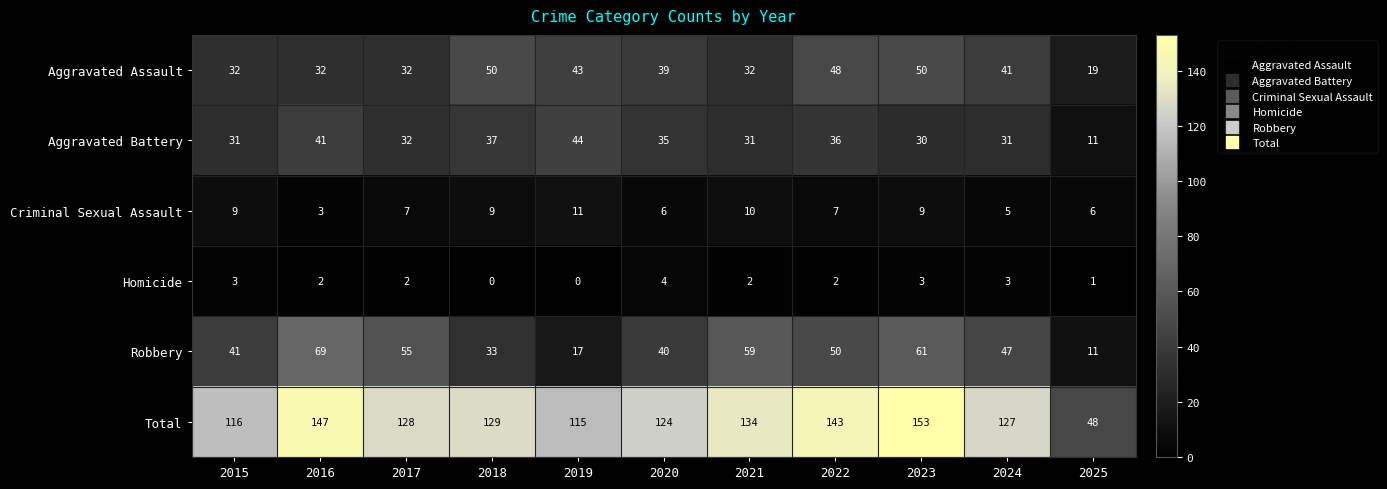

Which series has the largest range (max minus min)?

Total